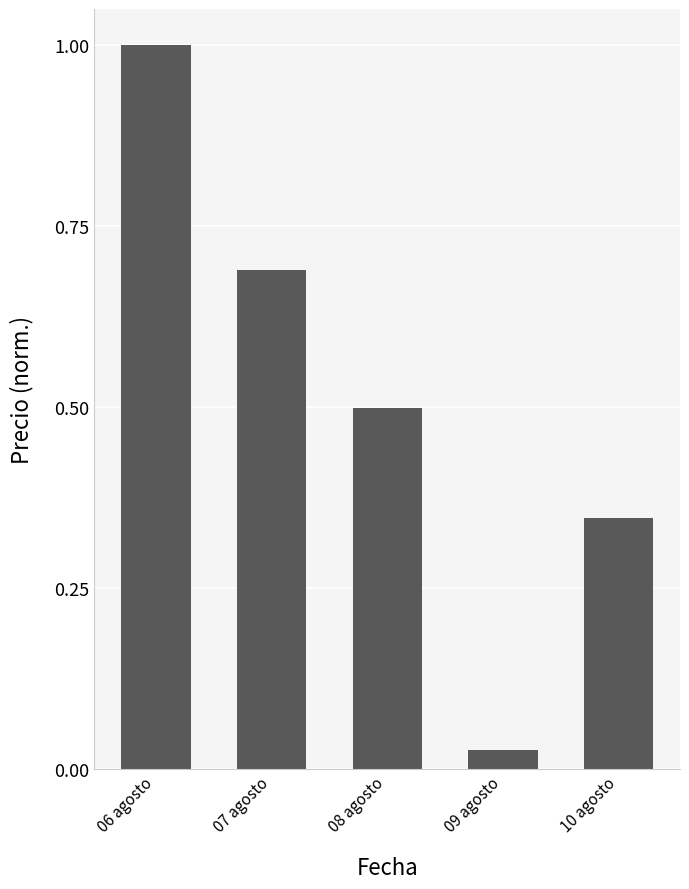

What is the difference between the maximum and minimum values?

1.0